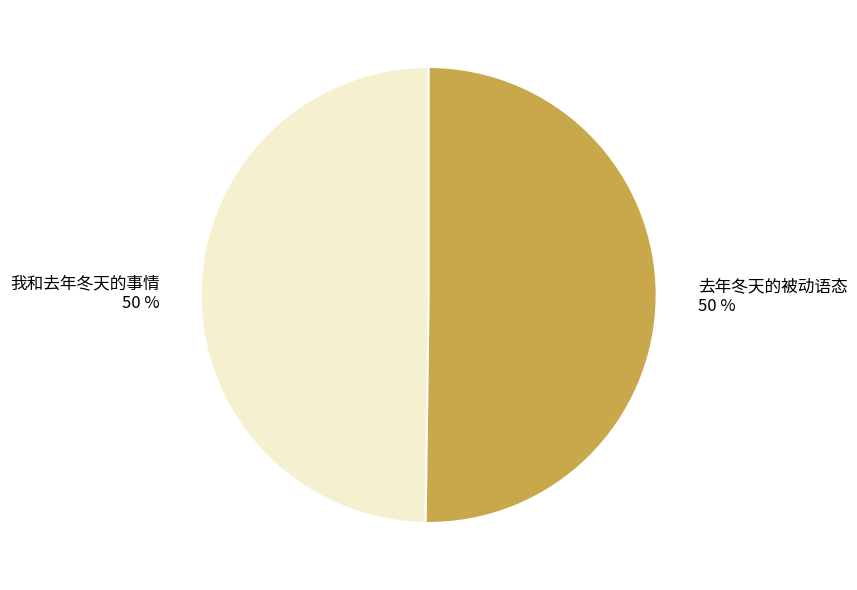

Approximately how many times larger is the value at 去年冬天的被动语态 50 % compared to 我和去年冬天的事情 50 %?

1.0